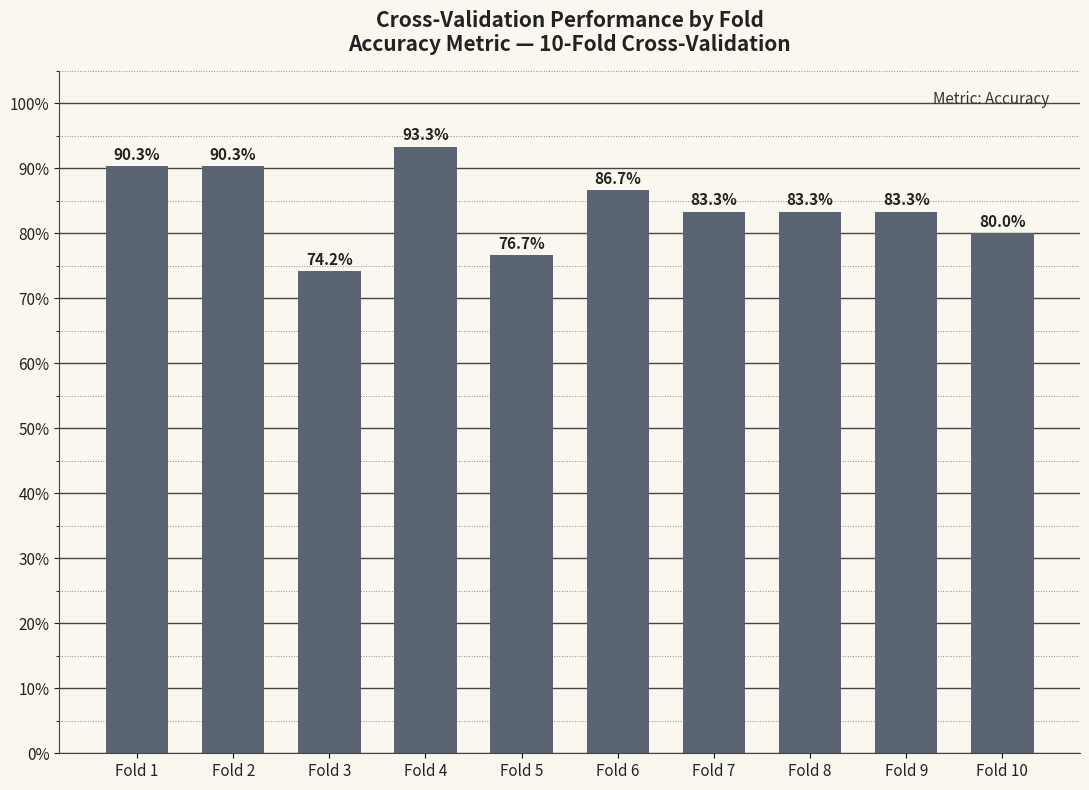

What is the value of the 2nd bar from the left?

0.9